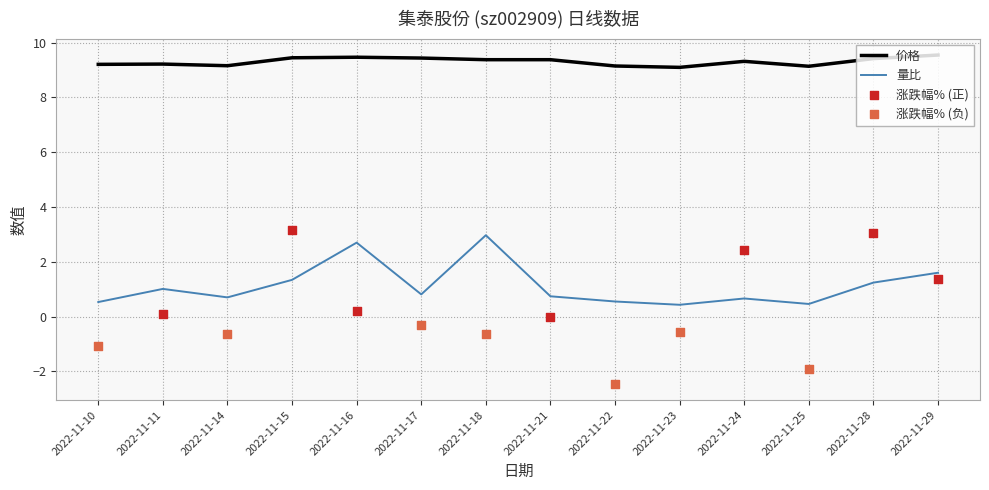

At how many categories does at least one series exceed 7?

14